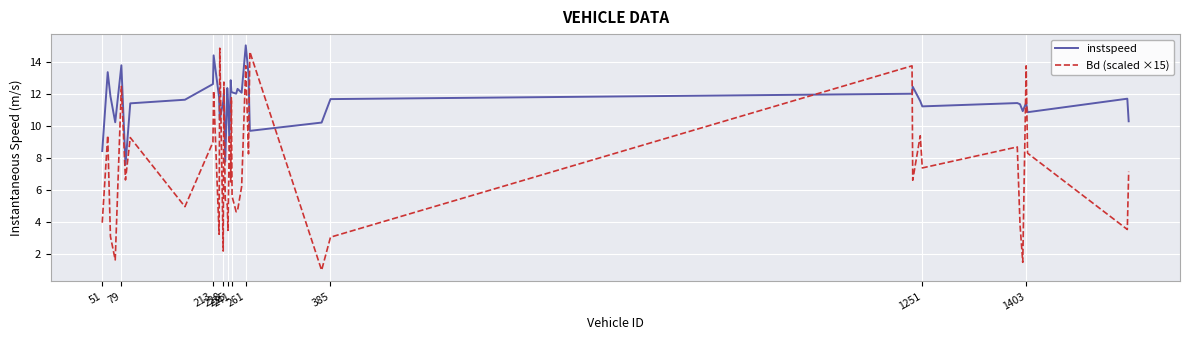

What is the difference between the maximum and minimum values in the instspeed series?

7.5